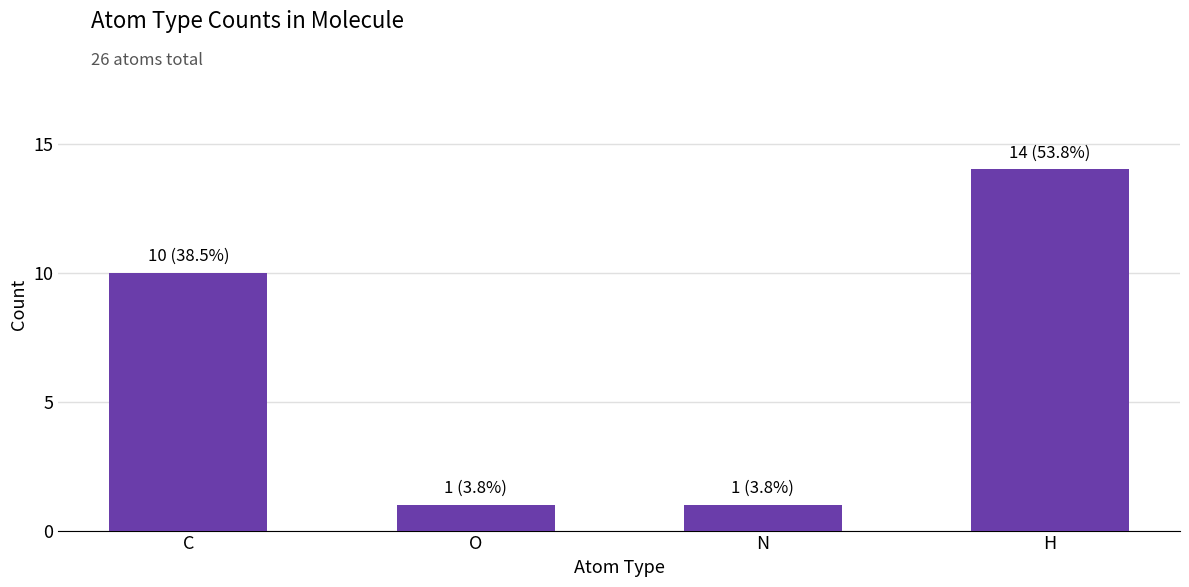

Reading right to left, list all the values displayed in this chart.

14	1	1	10